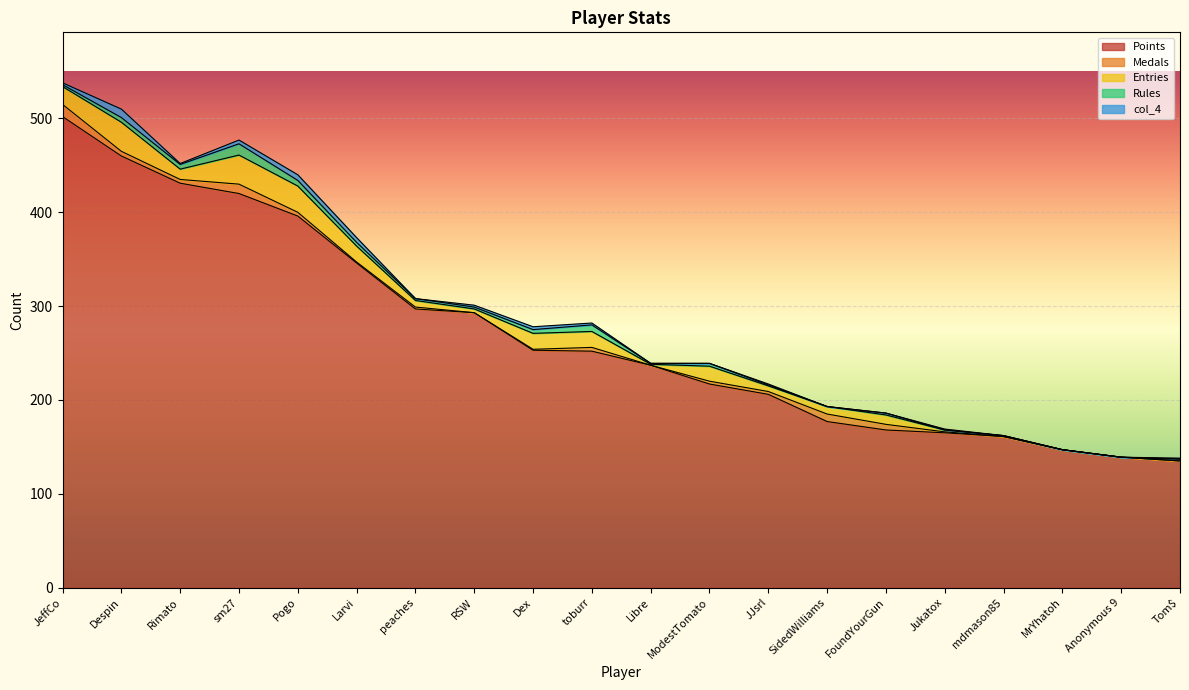

The col_4 series shows 2 at JeffCo. True or false?

True